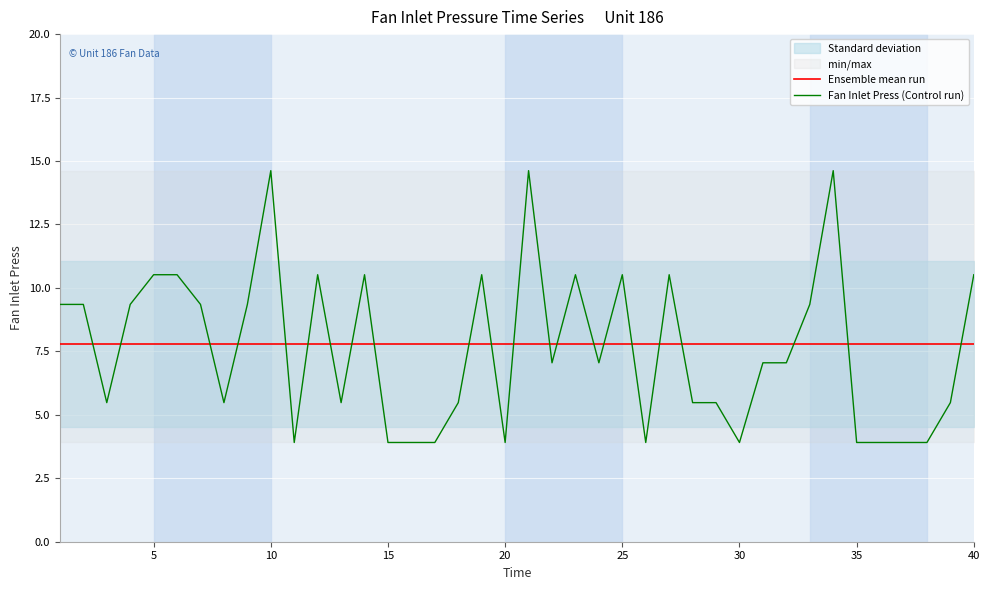

What is the maximum value for Fan Inlet Press (Control run)?

14.6